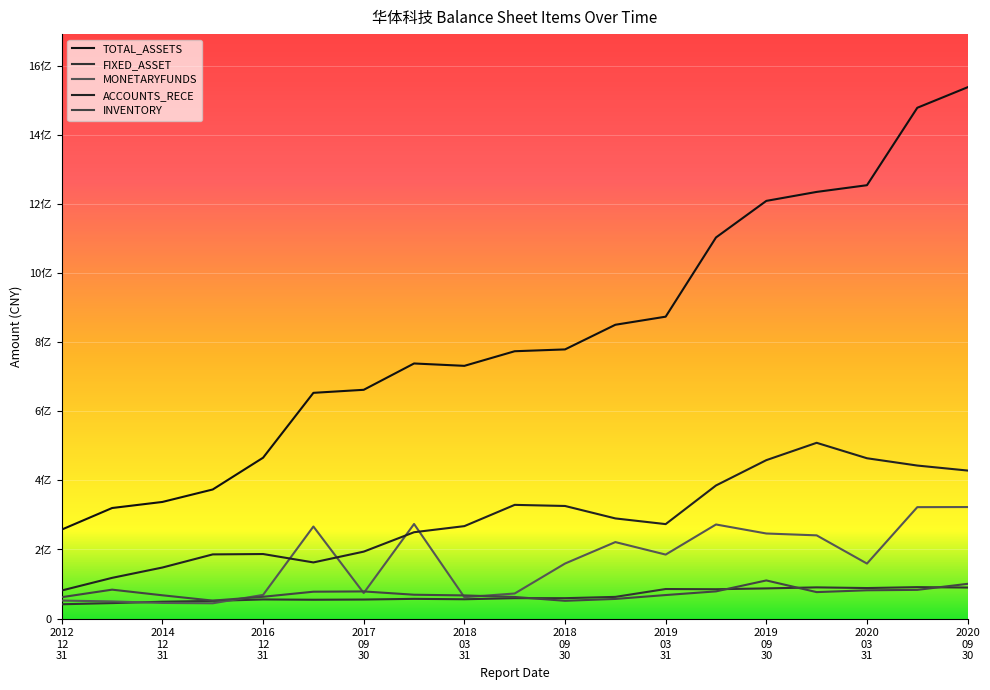

True or false: FIXED_ASSET has more than 2 interior local peaks.

True